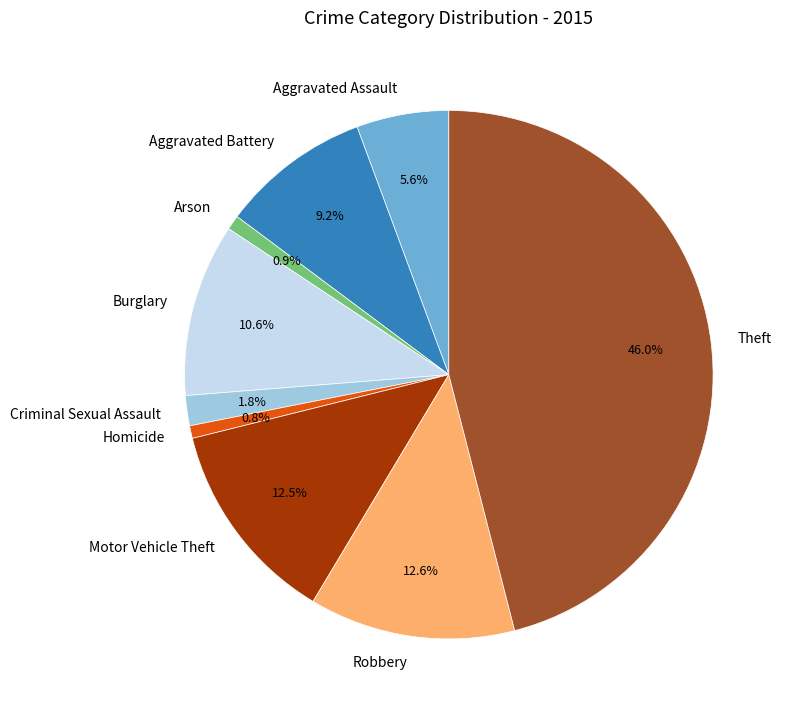

Is it true that Burglary is 11% of the pie?

True